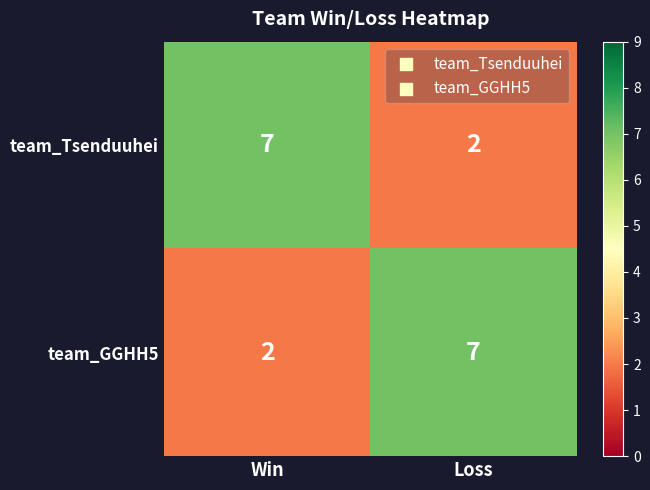

List the labels in order of team_Tsenduuhei value, smallest first.

Loss, Win